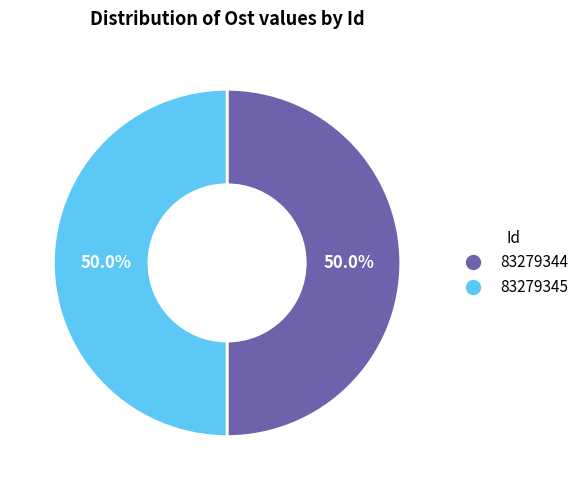

What percentage is NOT represented by 83279344?

50.0%